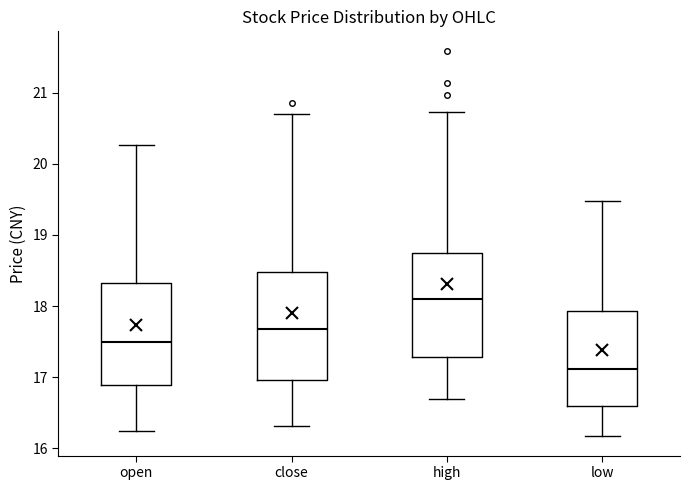

Which box's median line is the lowest?

low